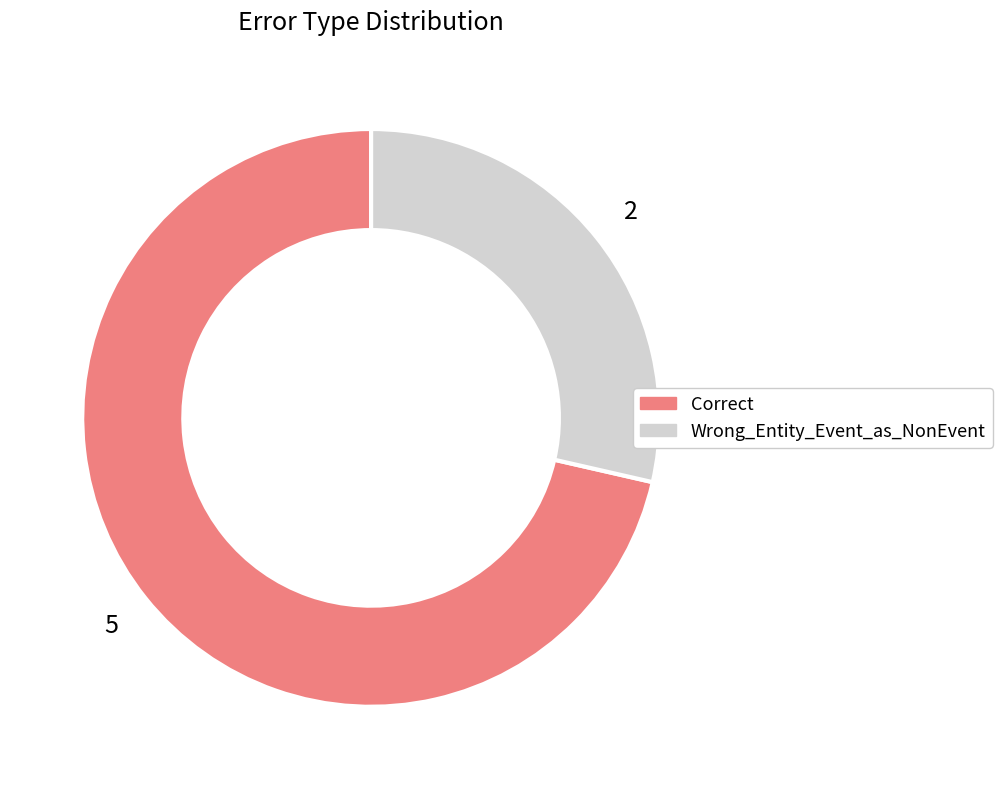

How many segments does this pie chart have?

2